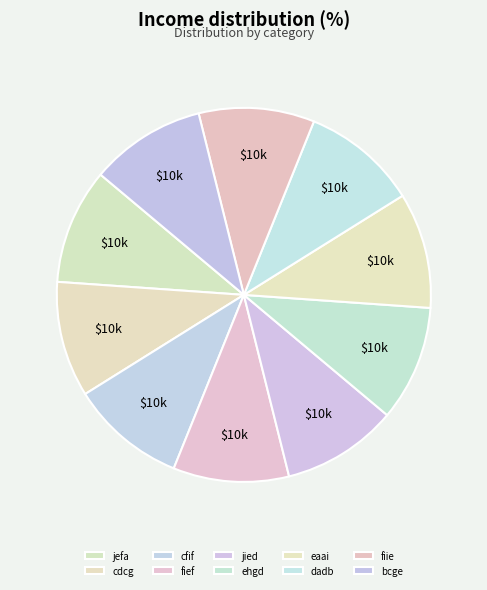

To the nearest percent, what is the combined percentage of fiie and bcge?

20%